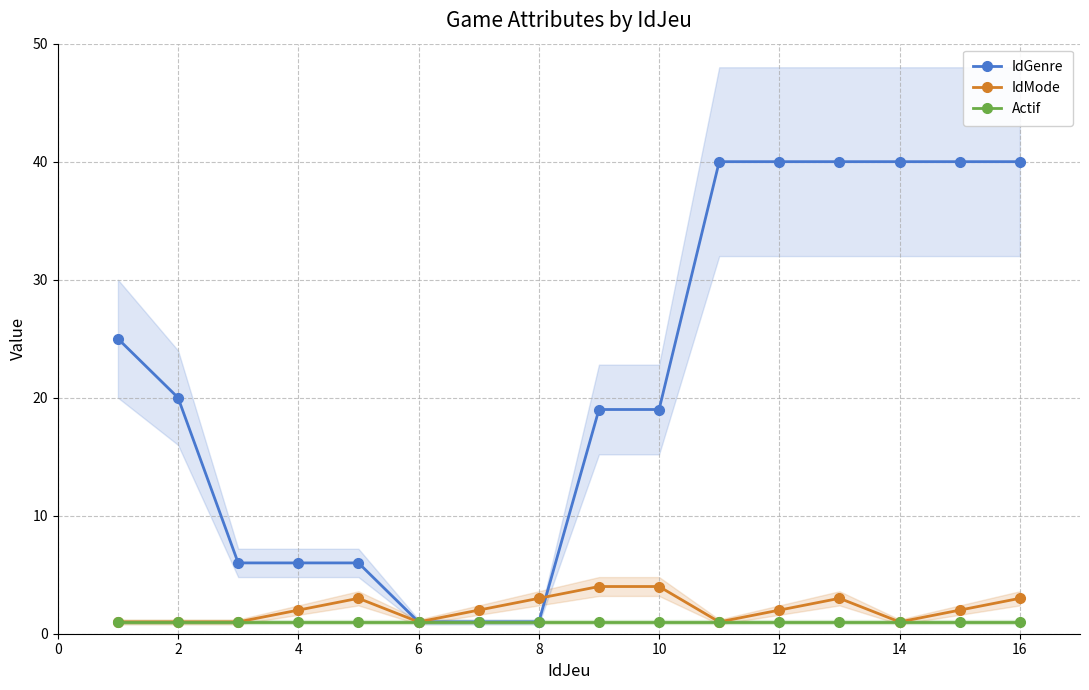

The value of IdMode at 4 is 1. True or false?

False